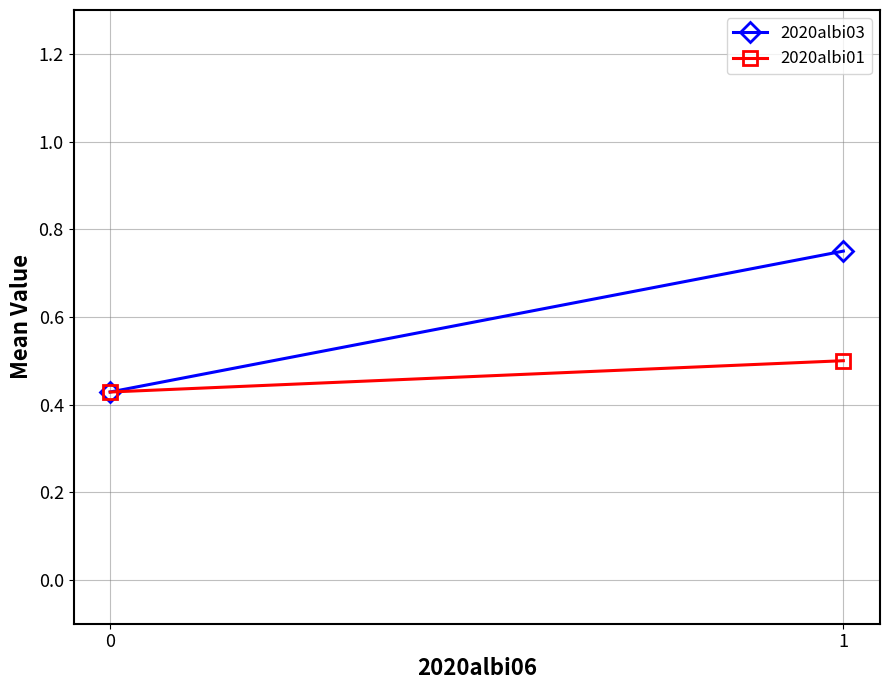

What is the difference between the 2020albi01 values at 1 and 0?

0.1